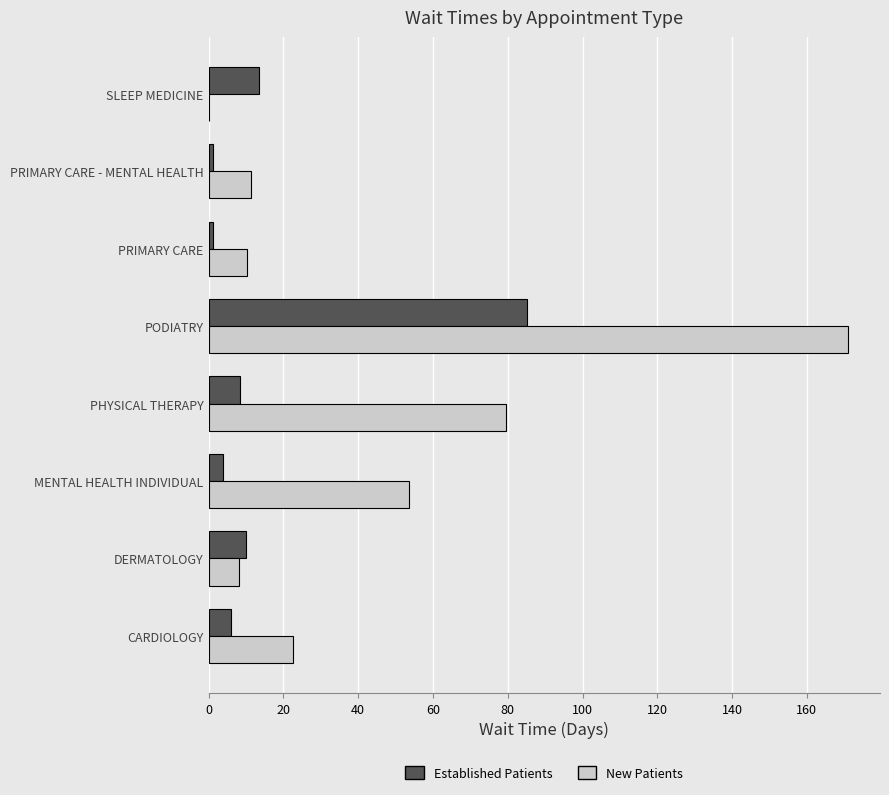

What is the total value across all series at MENTAL HEALTH INDIVIDUAL?

57.3